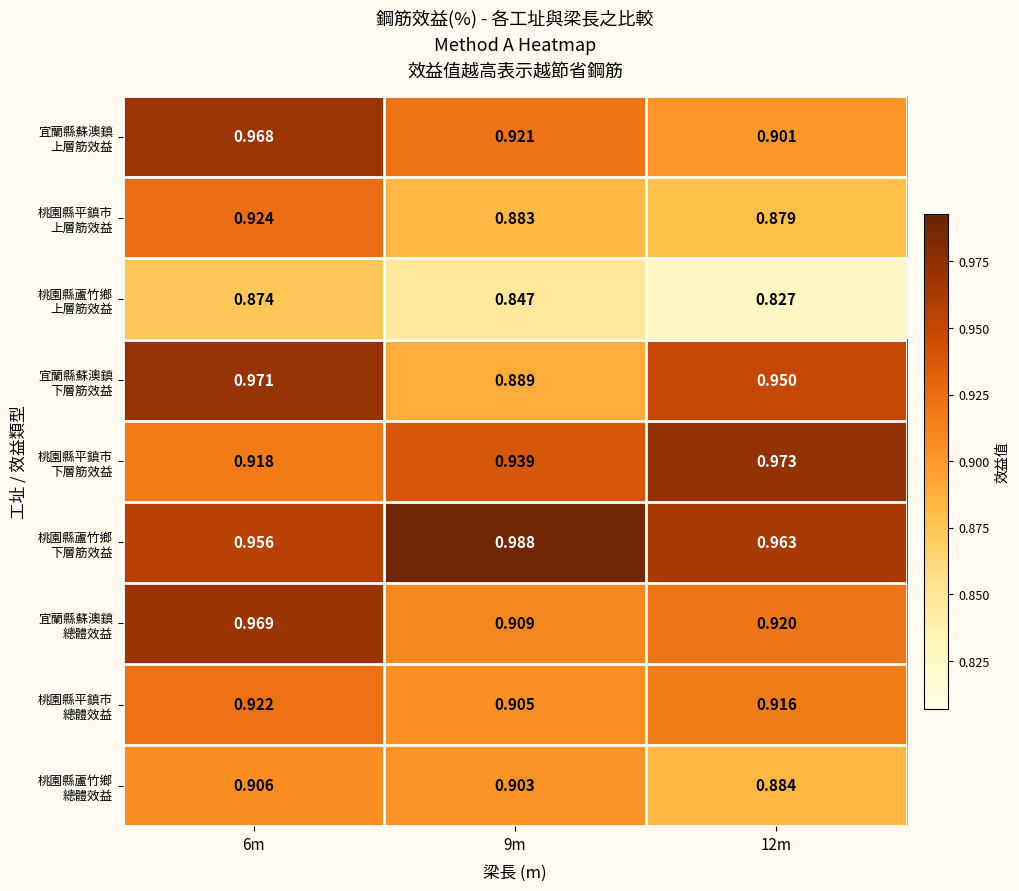

Which category has the lowest value across all series?

12m